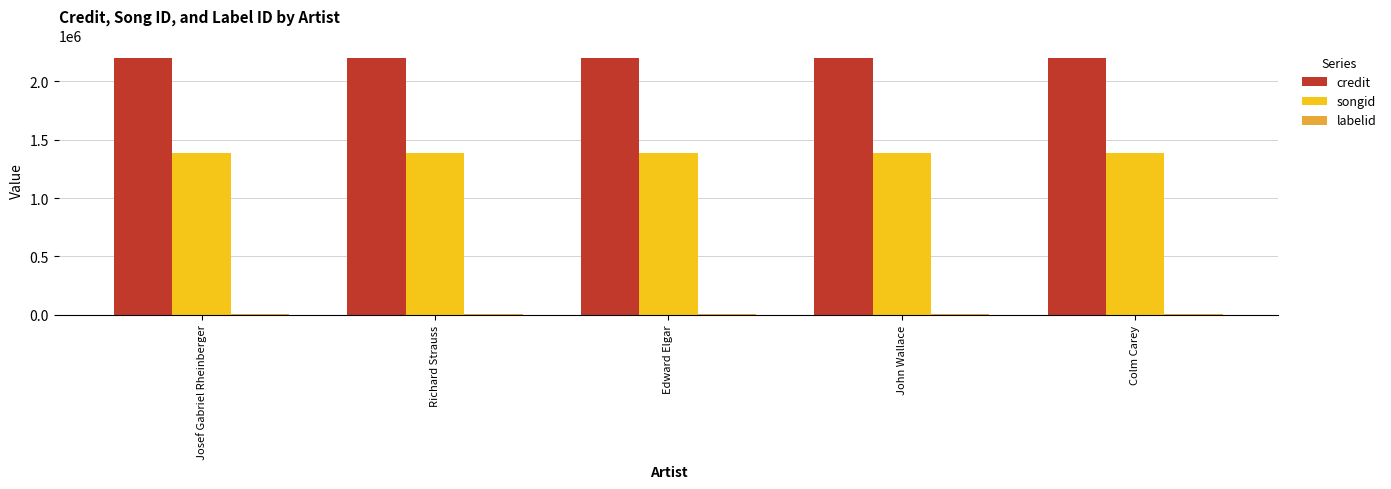

The songid series shows 1387574 at Richard Strauss. True or false?

True